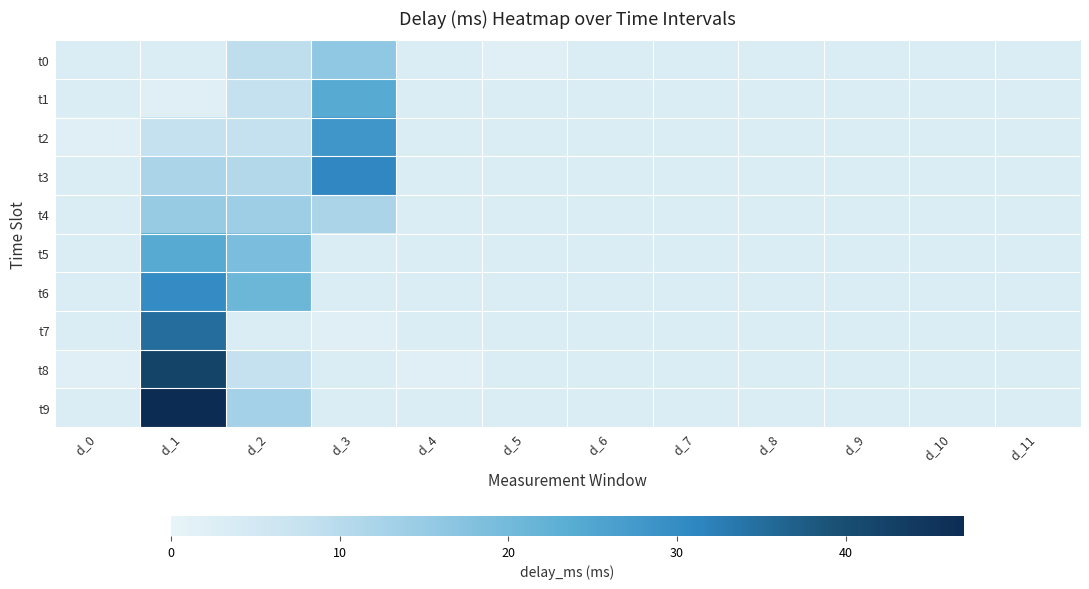

Reading left to right, what are all the values shown in this chart?

t0: d_0=3	d_1=3	d_2=9	d_3=16	d_4=3	d_5=2	d_6=3	d_7=3	d_8=3	d_9=3	d_10=3	d_11=3
t1: d_0=3	d_1=2	d_2=8	d_3=24	d_4=3	d_5=3	d_6=3	d_7=3	d_8=3	d_9=3	d_10=3	d_11=3
t2: d_0=2	d_1=8	d_2=8	d_3=28	d_4=3	d_5=3	d_6=3	d_7=3	d_8=3	d_9=3	d_10=3	d_11=3
t3: d_0=3	d_1=12	d_2=11	d_3=31	d_4=3	d_5=3	d_6=3	d_7=3	d_8=3	d_9=3	d_10=3	d_11=3
t4: d_0=3	d_1=15	d_2=14	d_3=12	d_4=3	d_5=3	d_6=3	d_7=3	d_8=3	d_9=3	d_10=3	d_11=3
t5: d_0=3	d_1=24	d_2=19	d_3=3	d_4=3	d_5=3	d_6=3	d_7=3	d_8=3	d_9=3	d_10=3	d_11=3
t6: d_0=3	d_1=30	d_2=21	d_3=3	d_4=3	d_5=3	d_6=3	d_7=3	d_8=3	d_9=3	d_10=3	d_11=3
t7: d_0=3	d_1=35	d_2=3	d_3=2	d_4=3	d_5=3	d_6=3	d_7=3	d_8=3	d_9=3	d_10=3	d_11=3
t8: d_0=2	d_1=42	d_2=8	d_3=3	d_4=2	d_5=3	d_6=3	d_7=3	d_8=3	d_9=3	d_10=3	d_11=3
t9: d_0=3	d_1=47	d_2=13	d_3=3	d_4=3	d_5=3	d_6=3	d_7=3	d_8=3	d_9=3	d_10=3	d_11=3